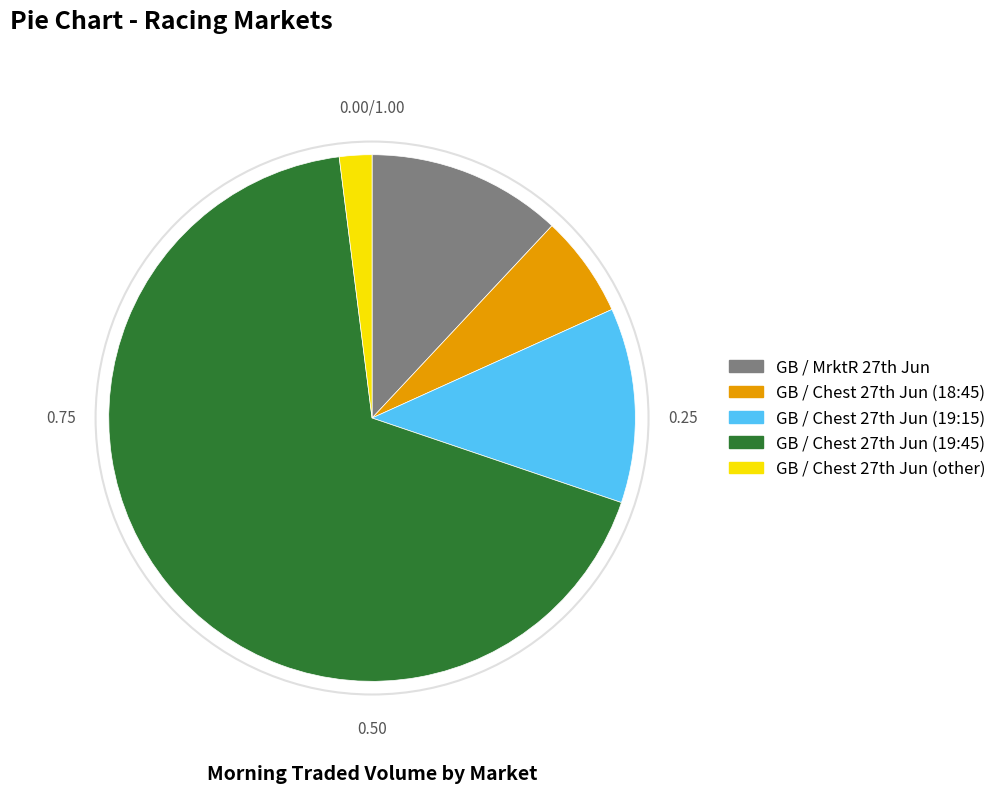

Which category has the biggest portion of the pie?

GB / Chest 27th Jun (19:45)